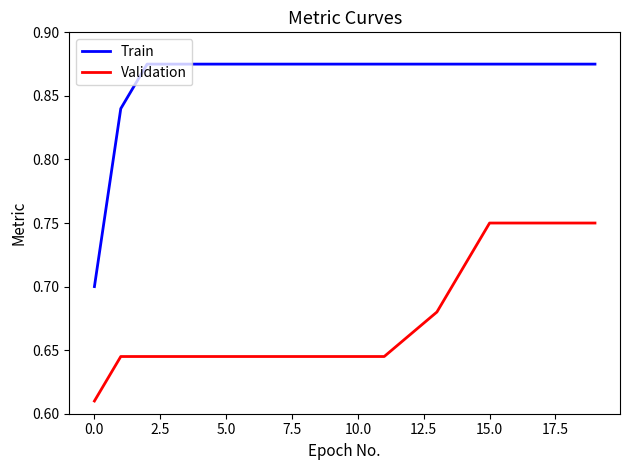

True or false: Train and Validation cross at least once.

False